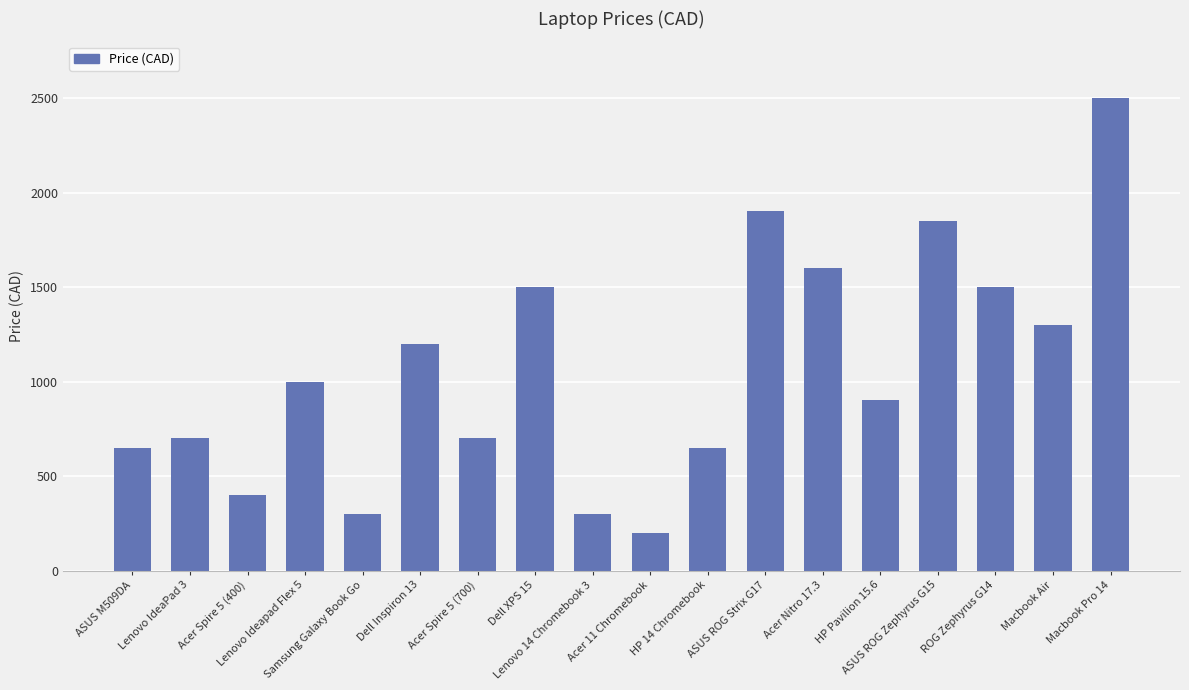

What is the difference between the maximum and second lowest values?

2200